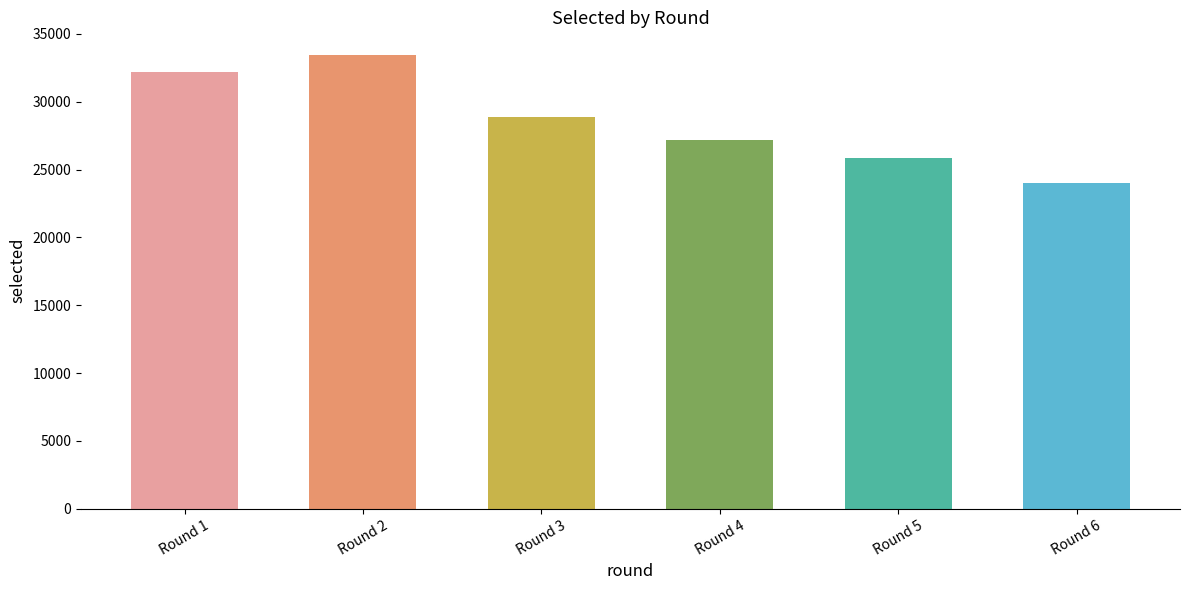

Which label corresponds to the largest value in the chart?

Round 2